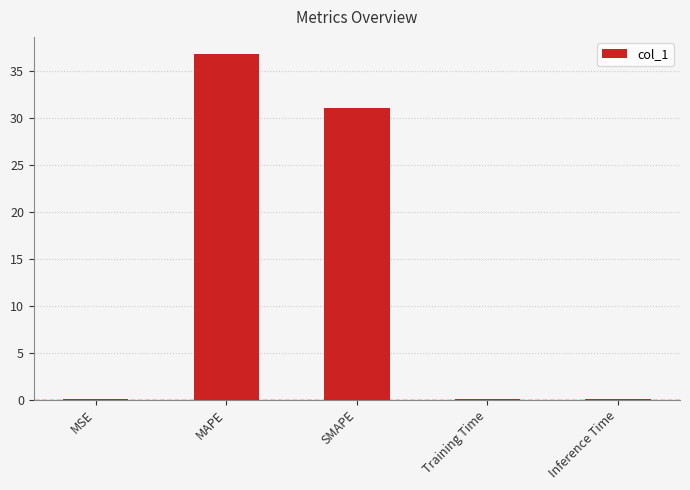

Is it true that the value at MSE is 0.0?

True